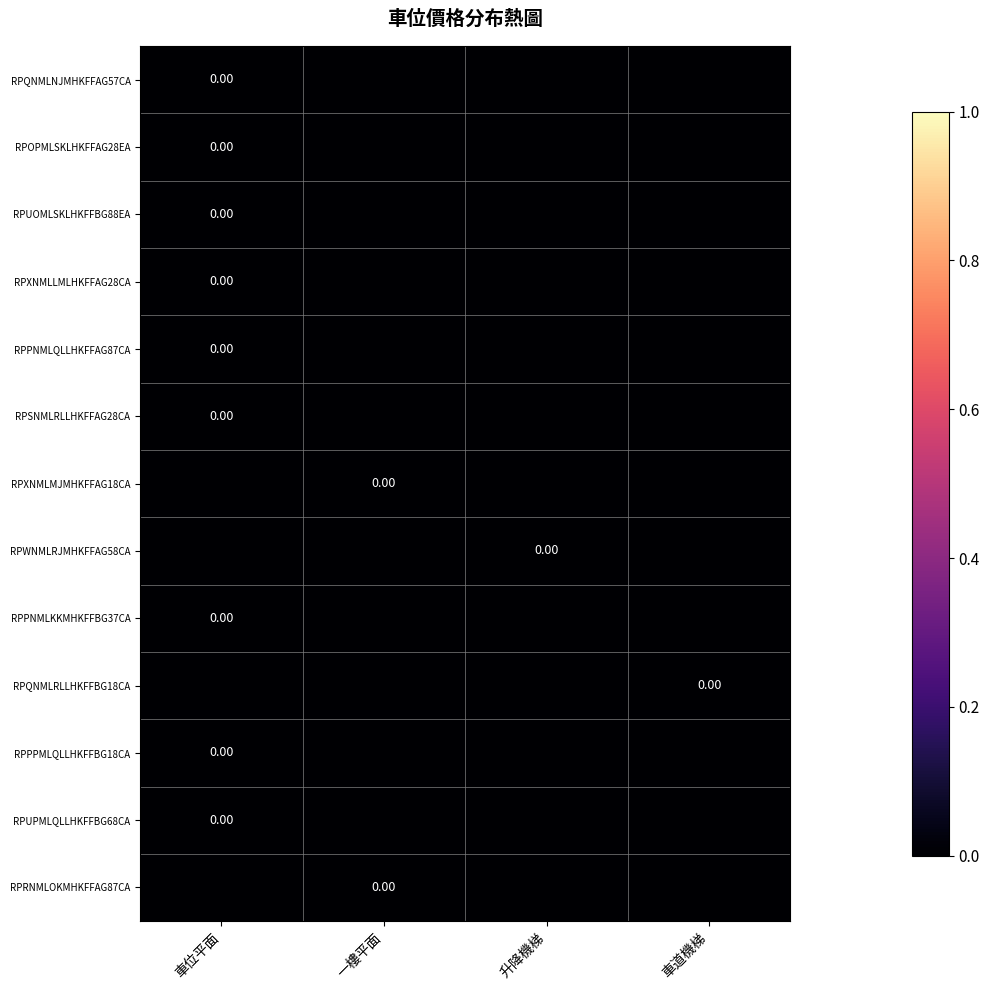

At which category is the sum across all series the highest?

車位平面